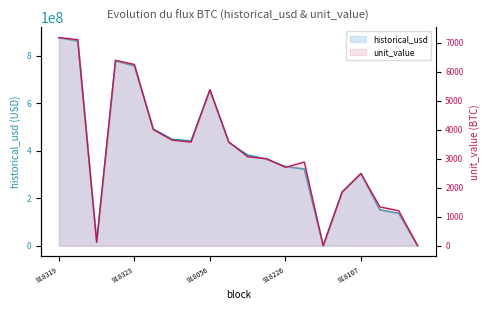

Rank the series by their average value, from lowest to highest.

unit_value, historical_usd